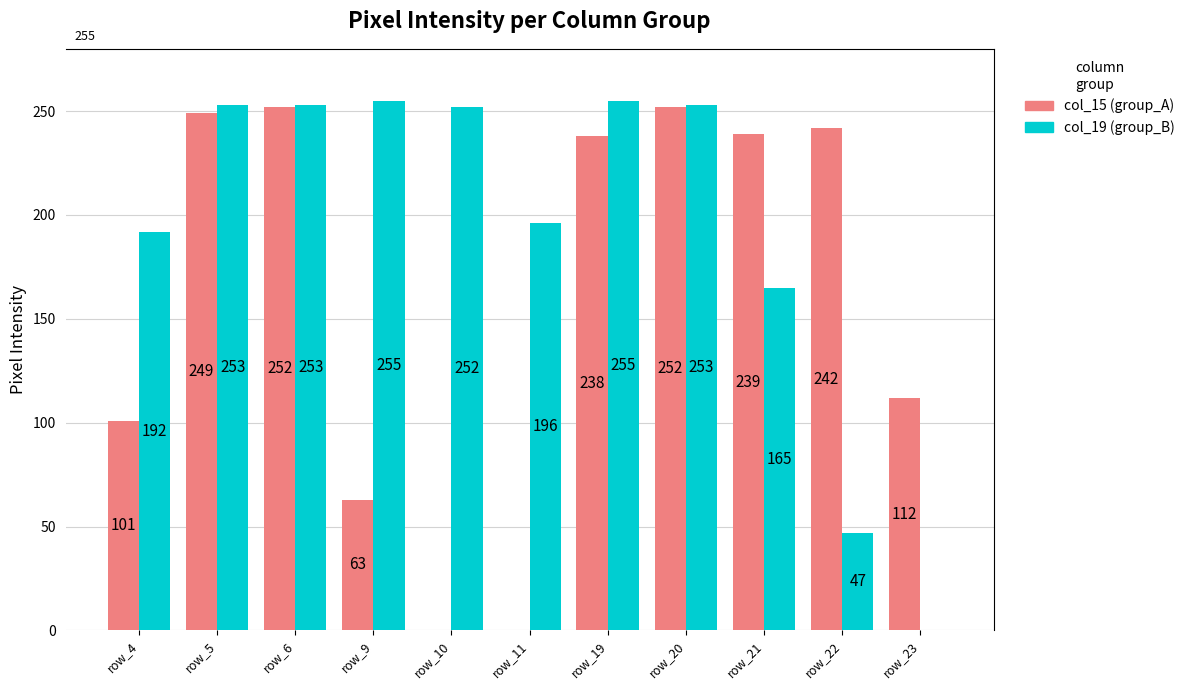

Is it true that col_19 (group_B) equals 352 at row_5?

False